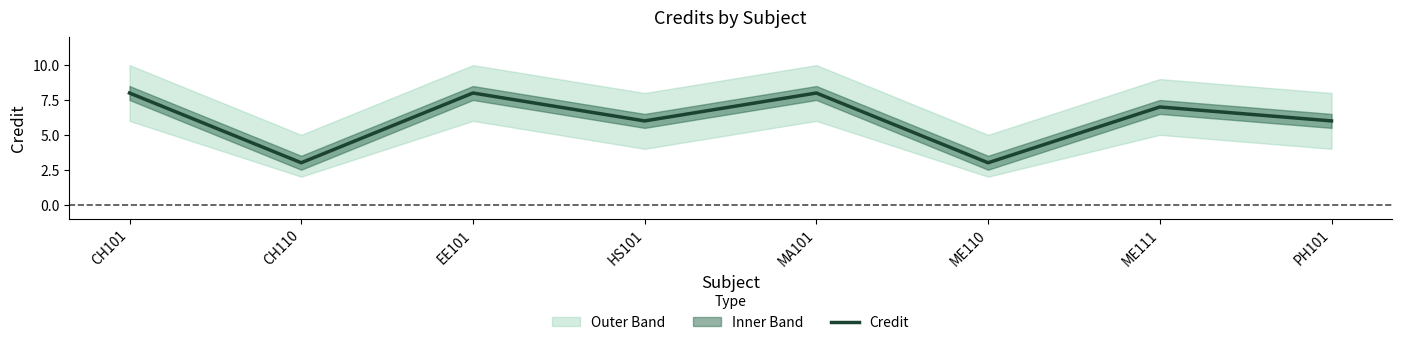

How many interior local valleys (lower than both neighbors) does the data have?

3